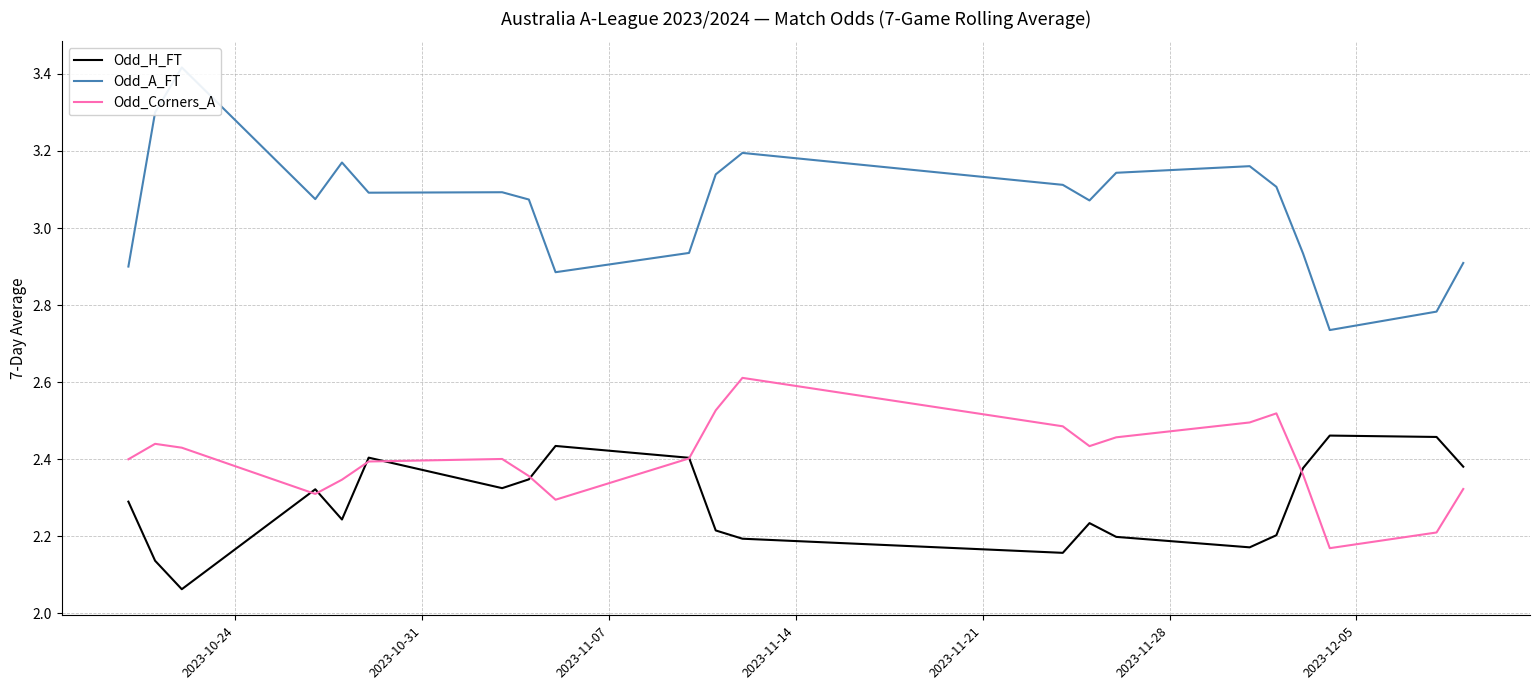

What is the highest value of the Odd_Corners_A series?

2.6